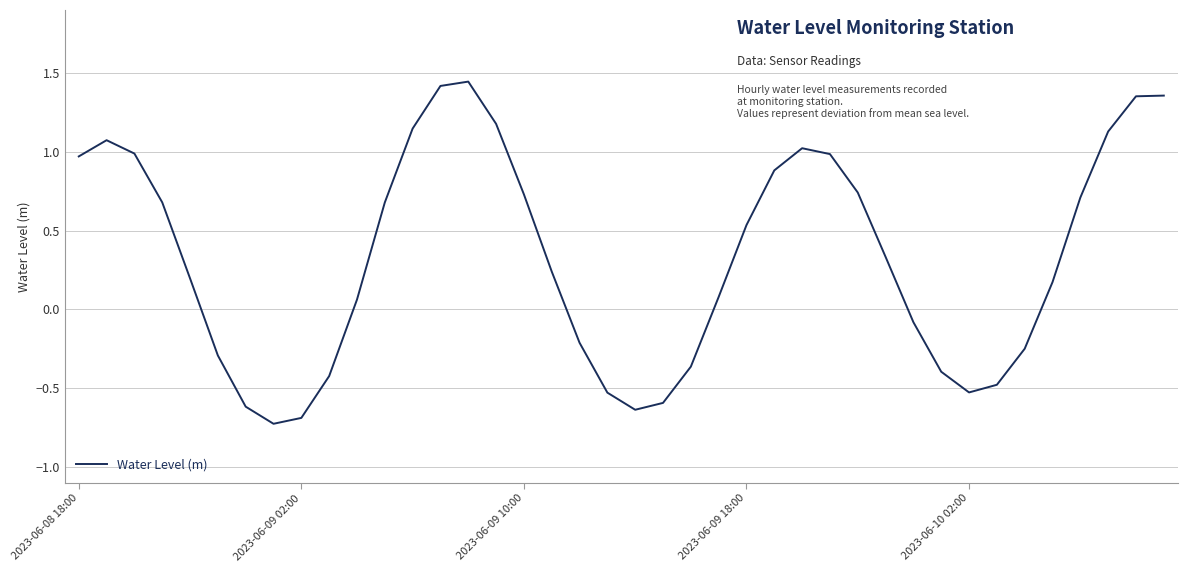

What is the minimum value shown in the chart?

-0.7